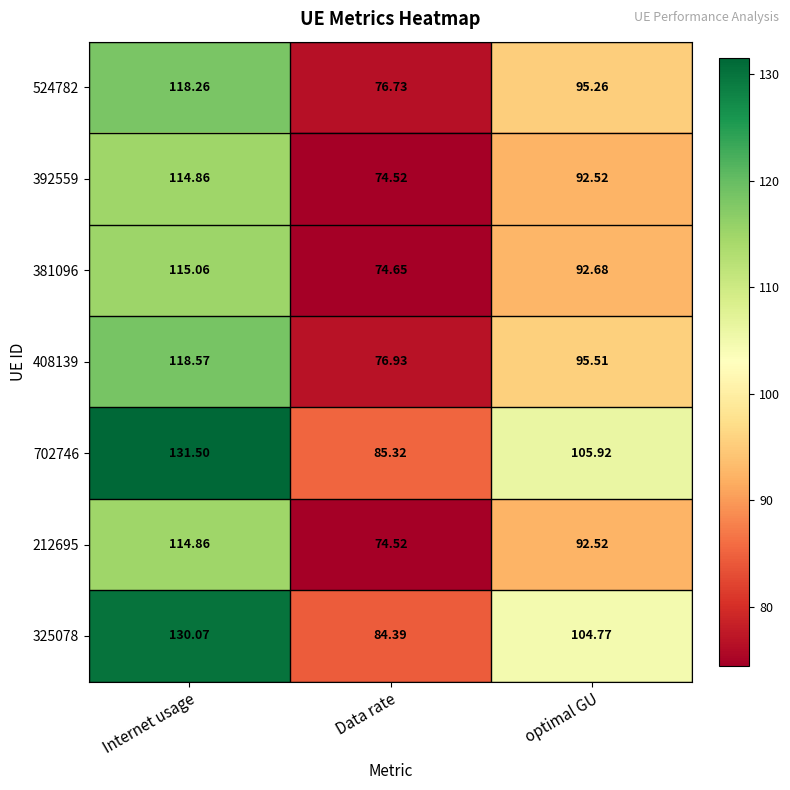

Which series has the largest total across all categories?

702746